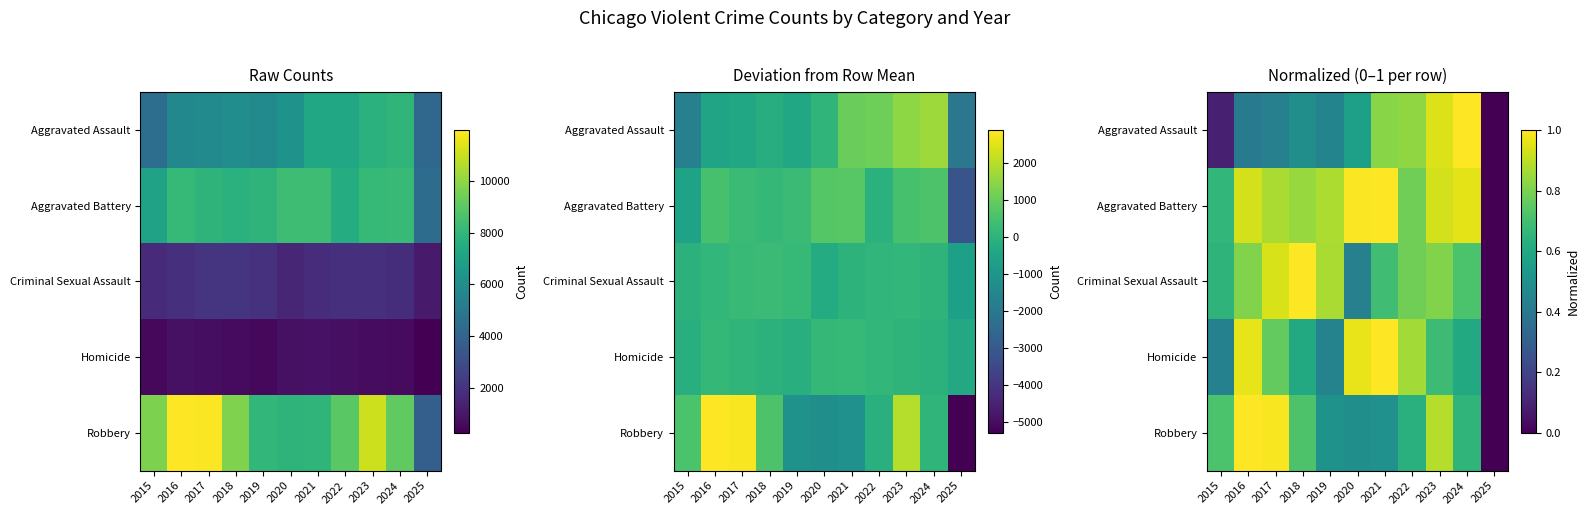

True or false: Robbery has a value of 0.6 at 2022.

True